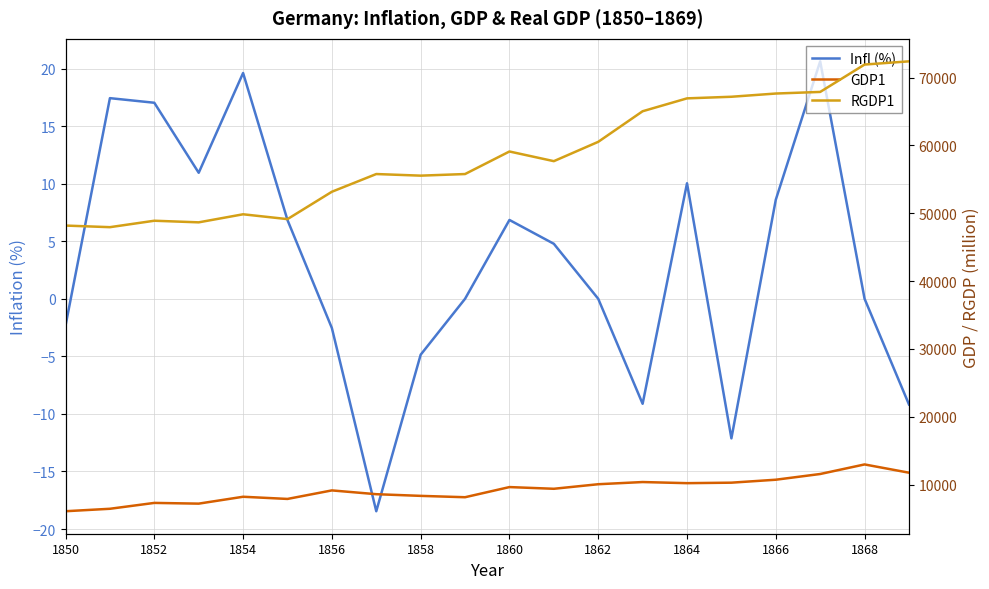

How many lines are shown in the chart?

3